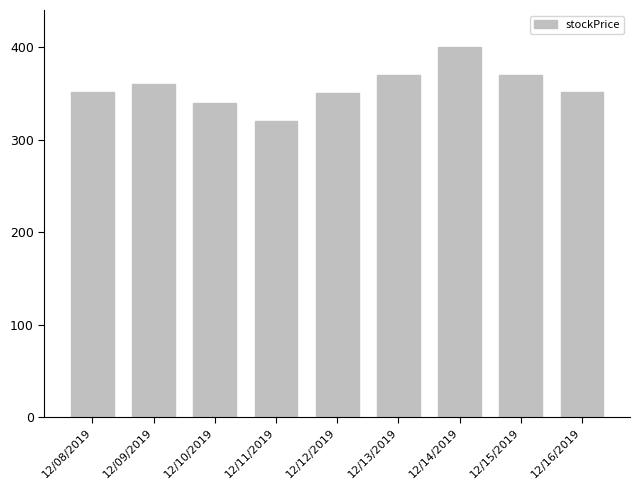

What value does the data have at 12/13/2019, to the nearest 5?

370